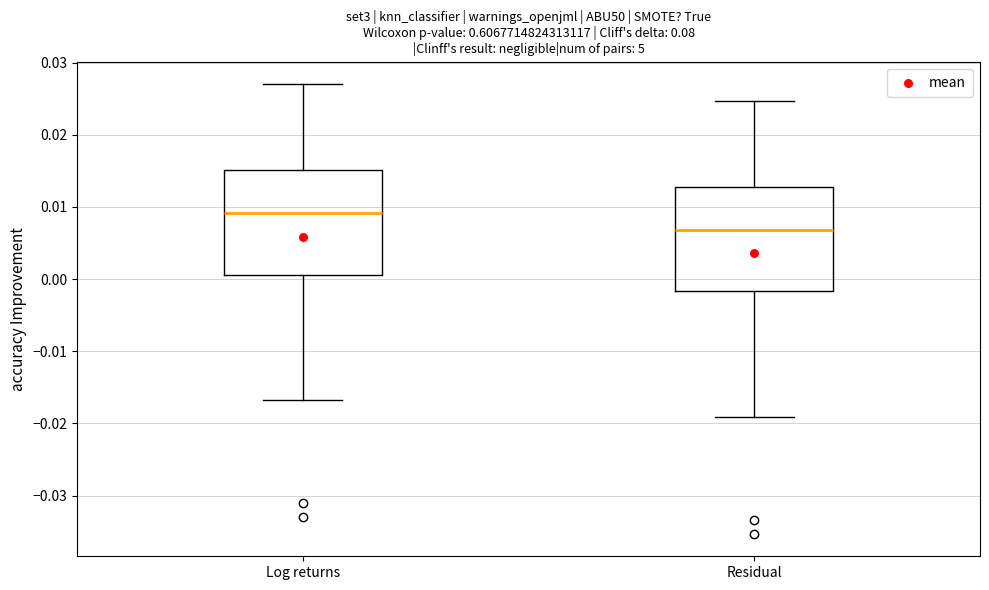

Where does the upper whisker of the box for Log returns end on the y-axis? The values are not printed on the chart, so give them approximately, as read against the axis.

0.027